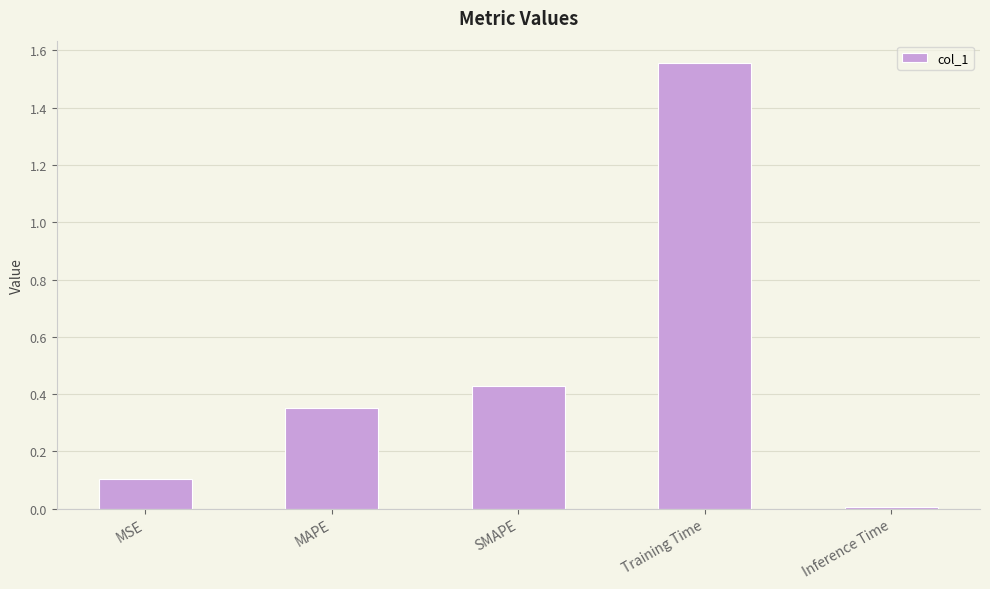

Is it true that the value at SMAPE is 0.7?

False